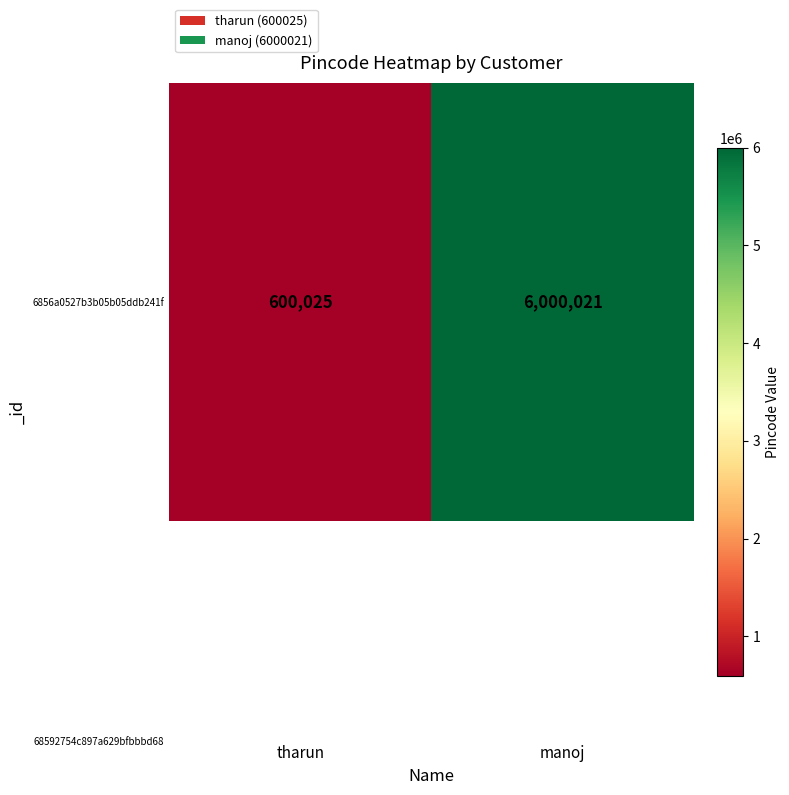

What is the change in value from tharun to manoj?

+5399996